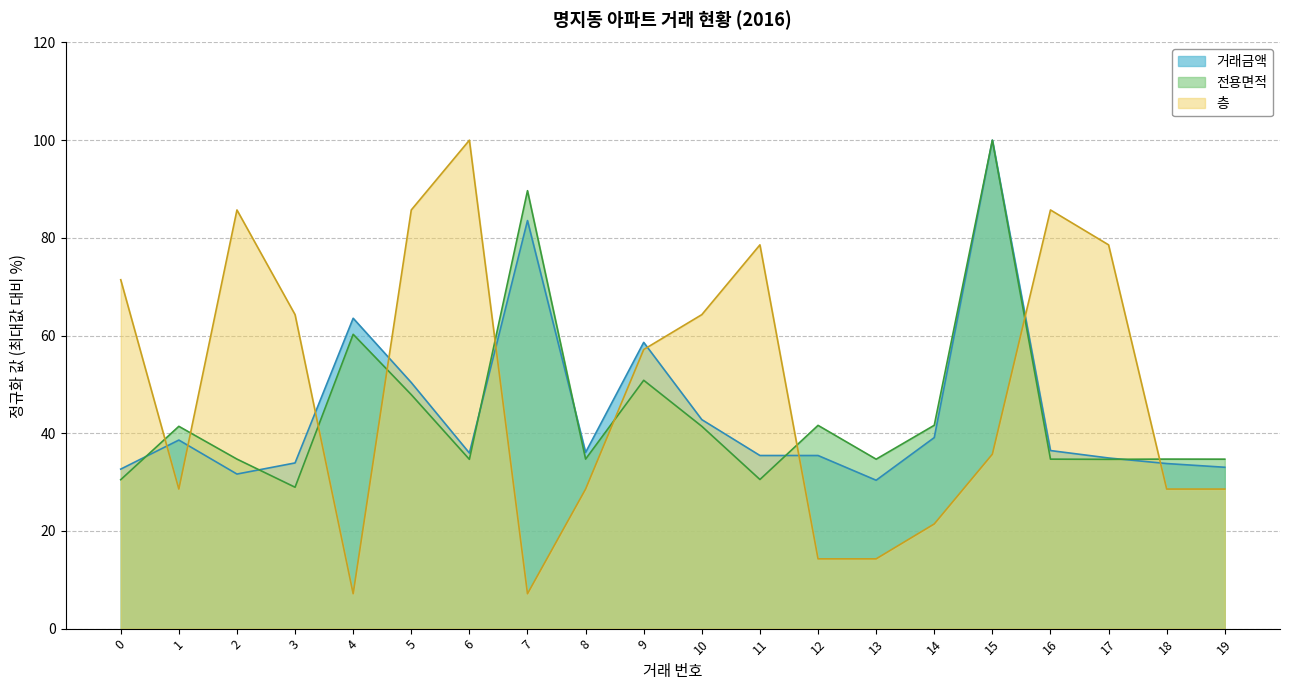

Where is the first local minimum for 전용면적?

3